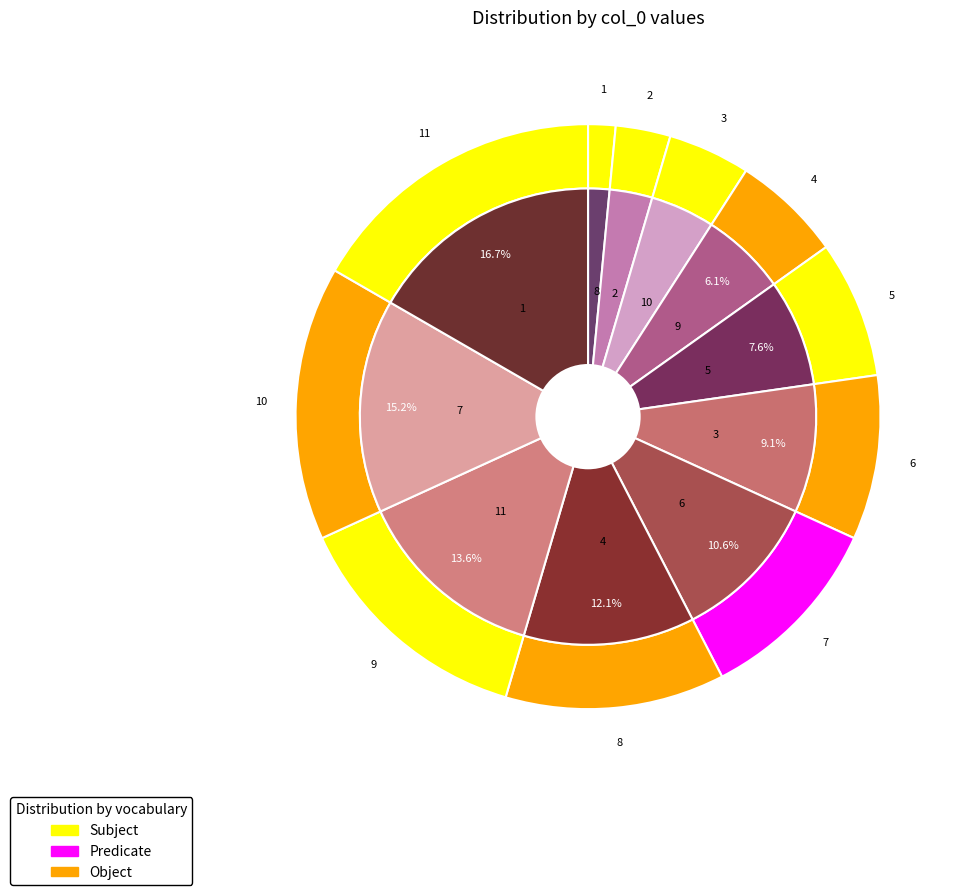

What percentage is NOT represented by 8?

98.5%